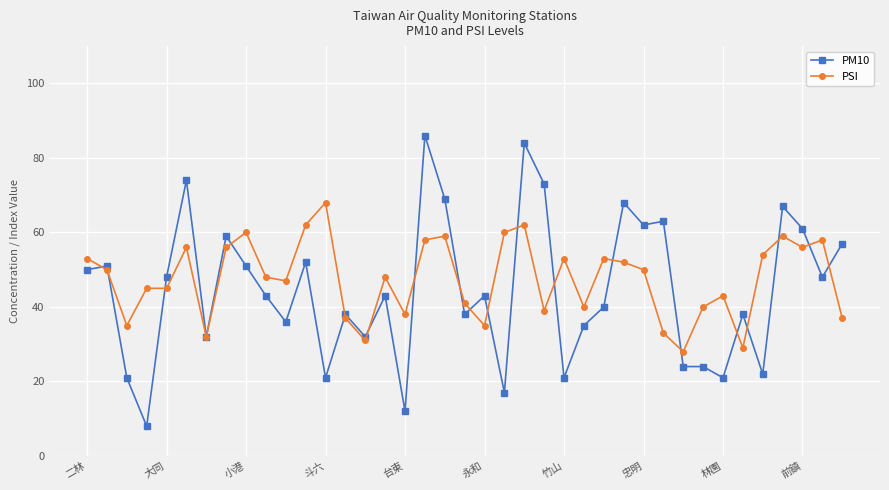

What is the highest value of the PSI series?

68